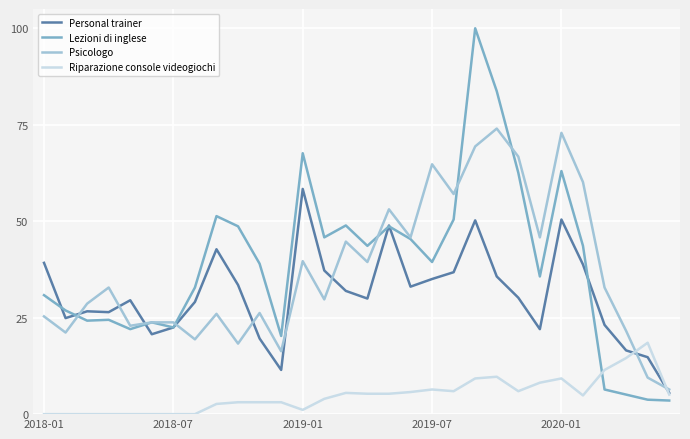

Which series has the widest spread of values?

Lezioni di inglese